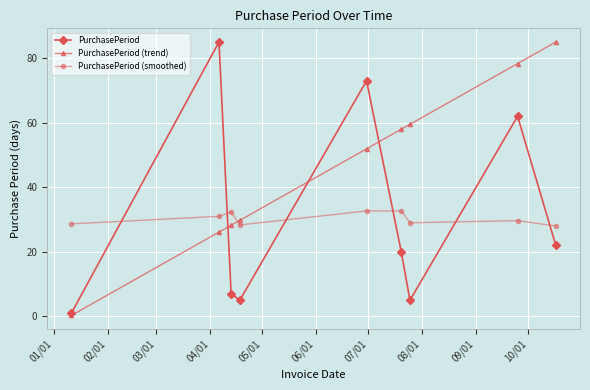

At how many categories does at least one series exceed 16?

9